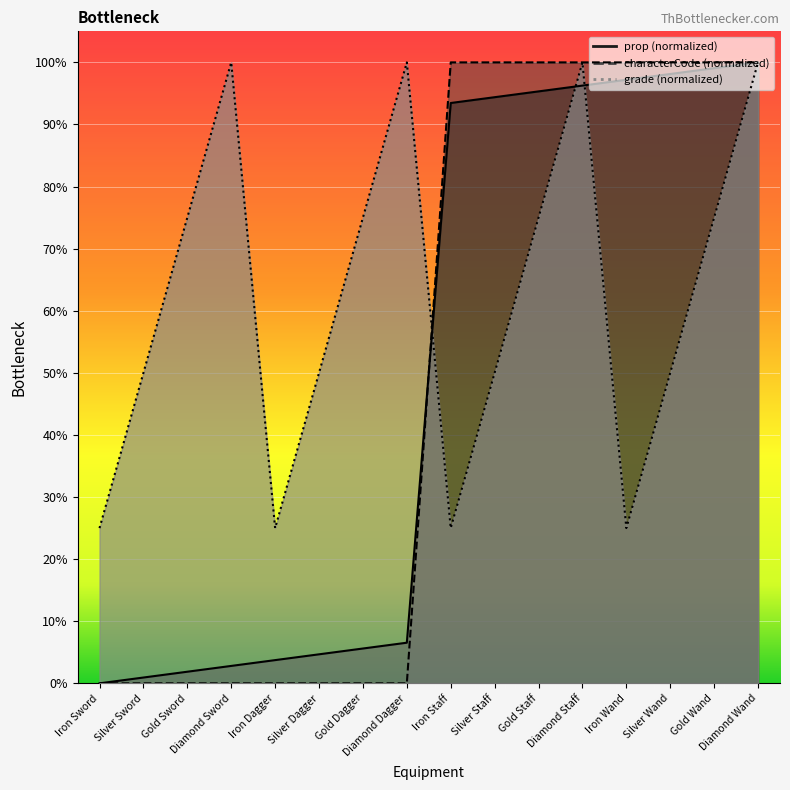

True or false: prop has a value of 173.3 at Gold Wand.

False